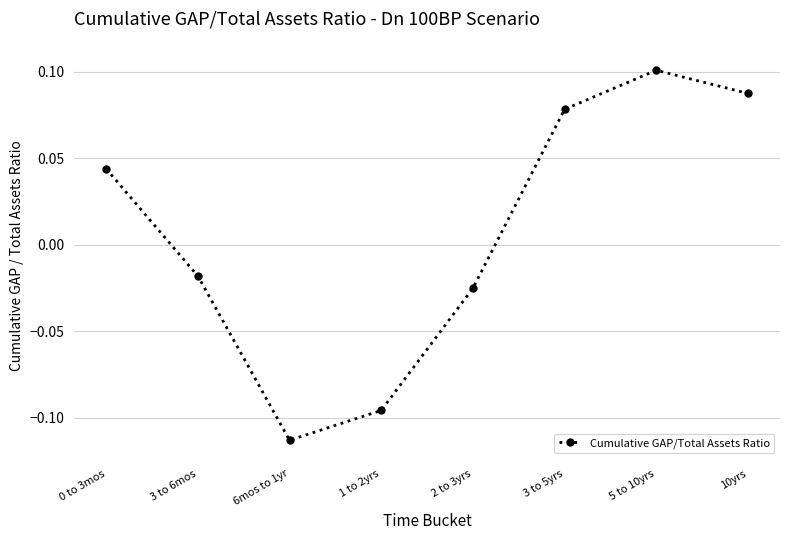

The value at 5 to 10yrs is 0.1. True or false?

True